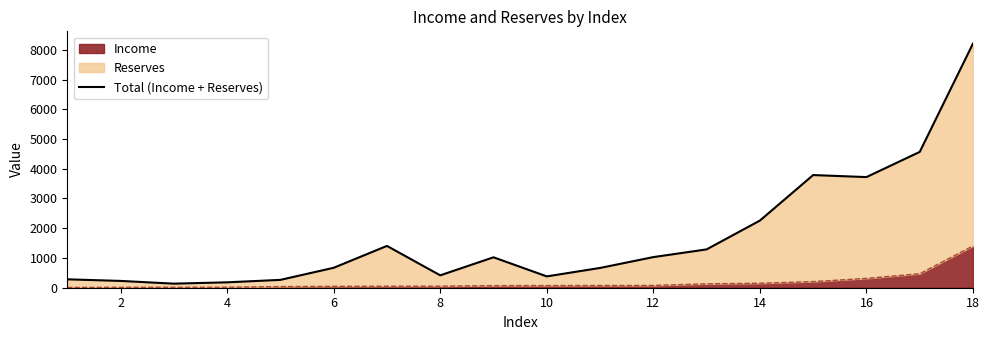

What is the maximum value for Income?

1406.3